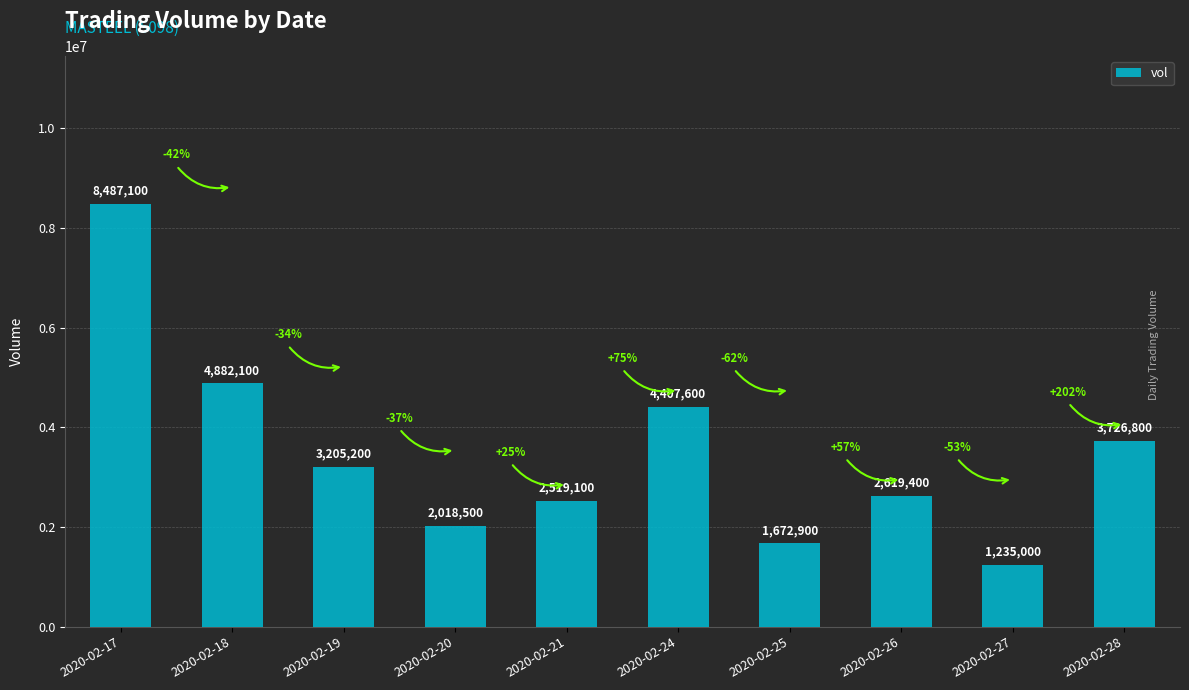

What is the difference between the values at 2020-02-27 and 2020-02-24?

3172600